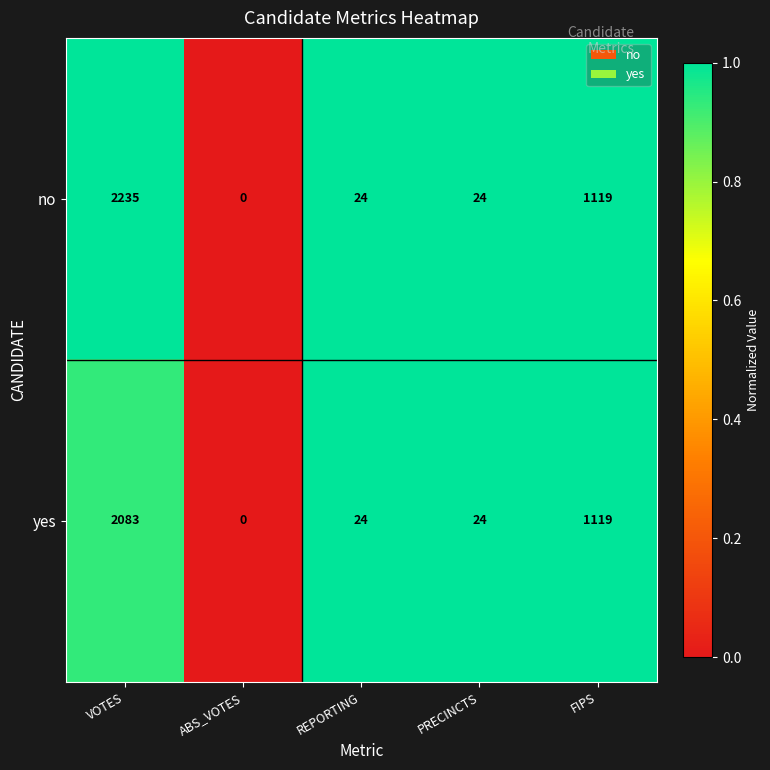

Which series has the widest spread of values?

no